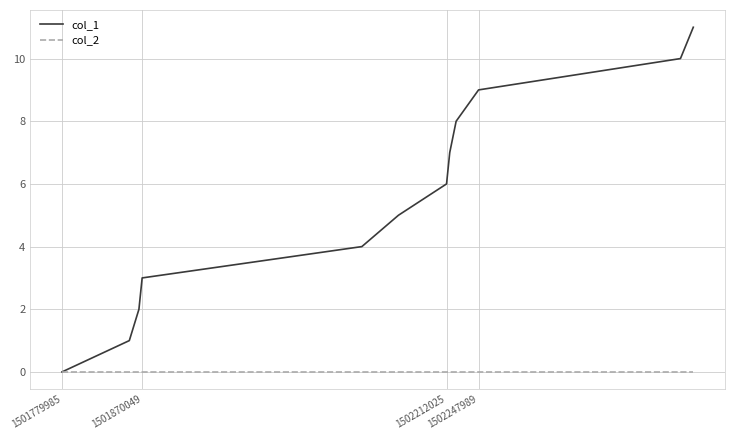

Which series has the largest total across all categories?

col_1